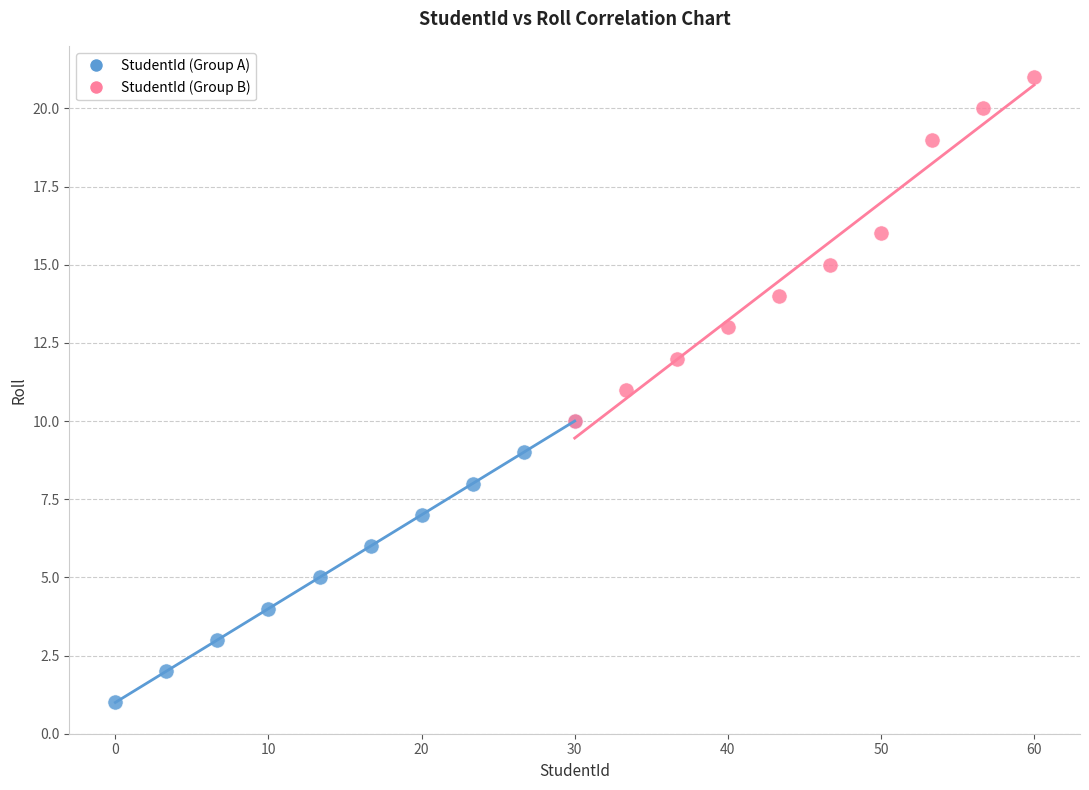

Which series reaches the minimum Y coordinate?

StudentId (Group A)